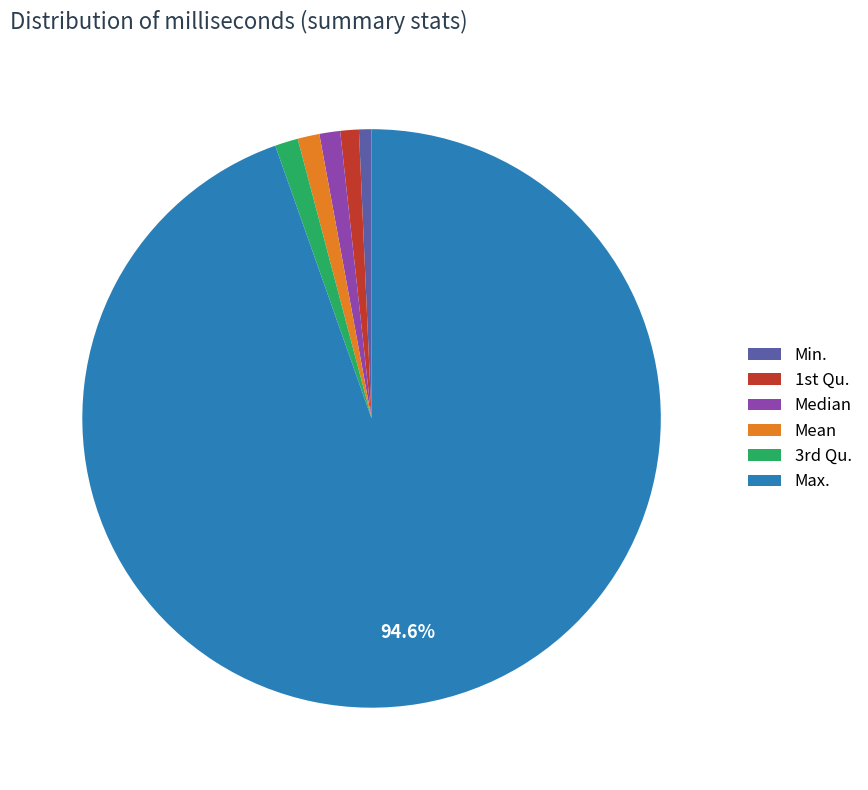

Do Median and Mean together represent more than half of the pie?

No